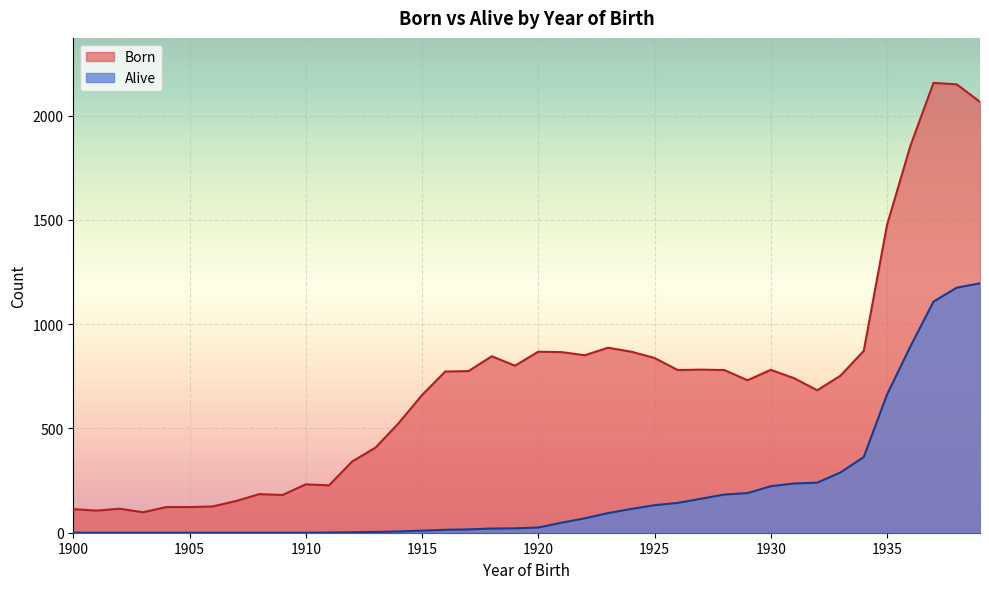

How many data points in Alive are less than 25?

20